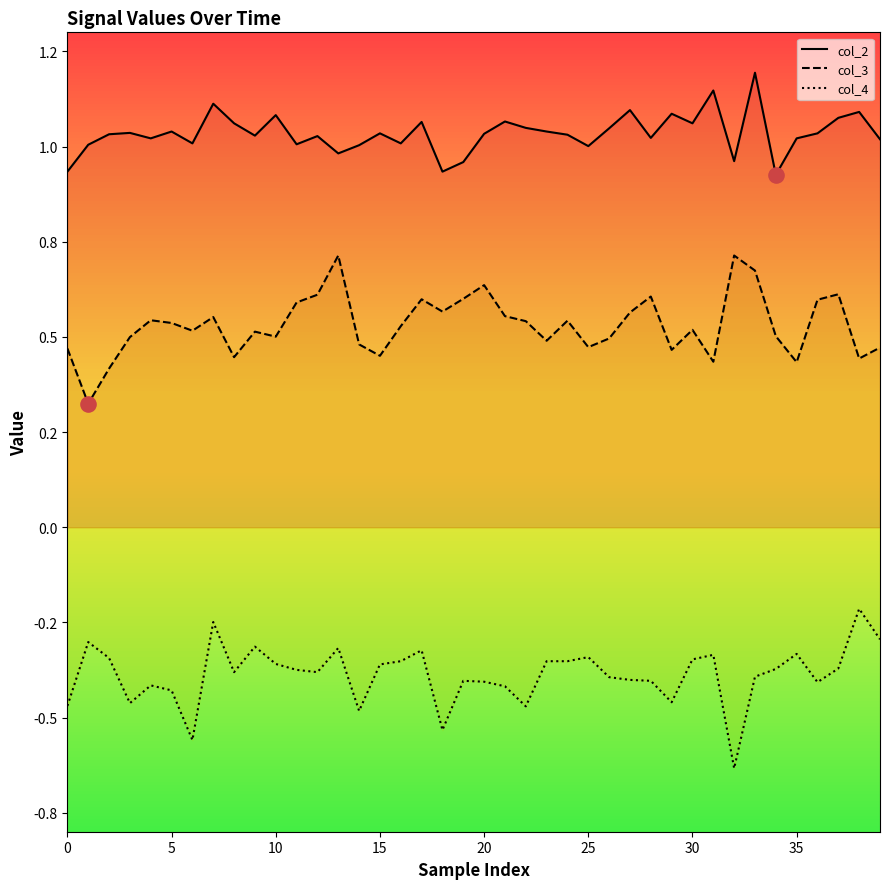

Which series reaches the minimum Y coordinate?

col_4